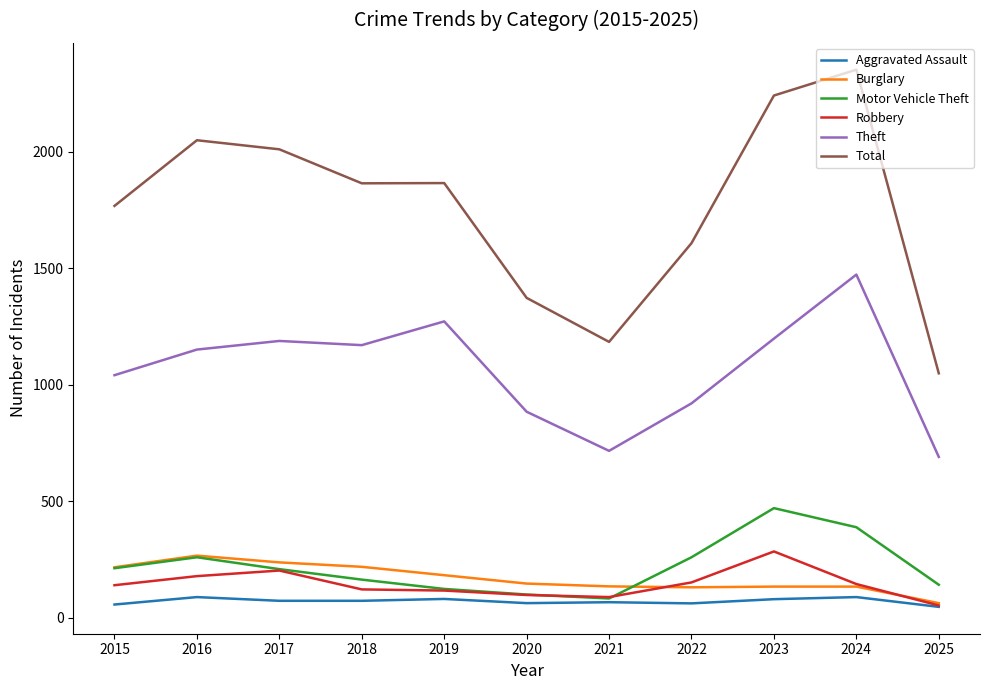

At how many categories does at least one series exceed 948?

11